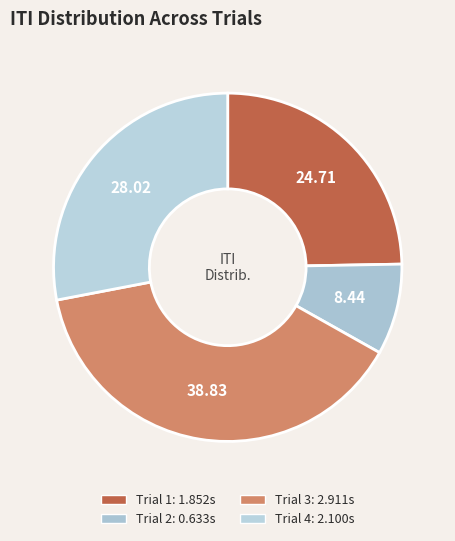

Between Trial 1 and Trial 3, which is larger?

Trial 3